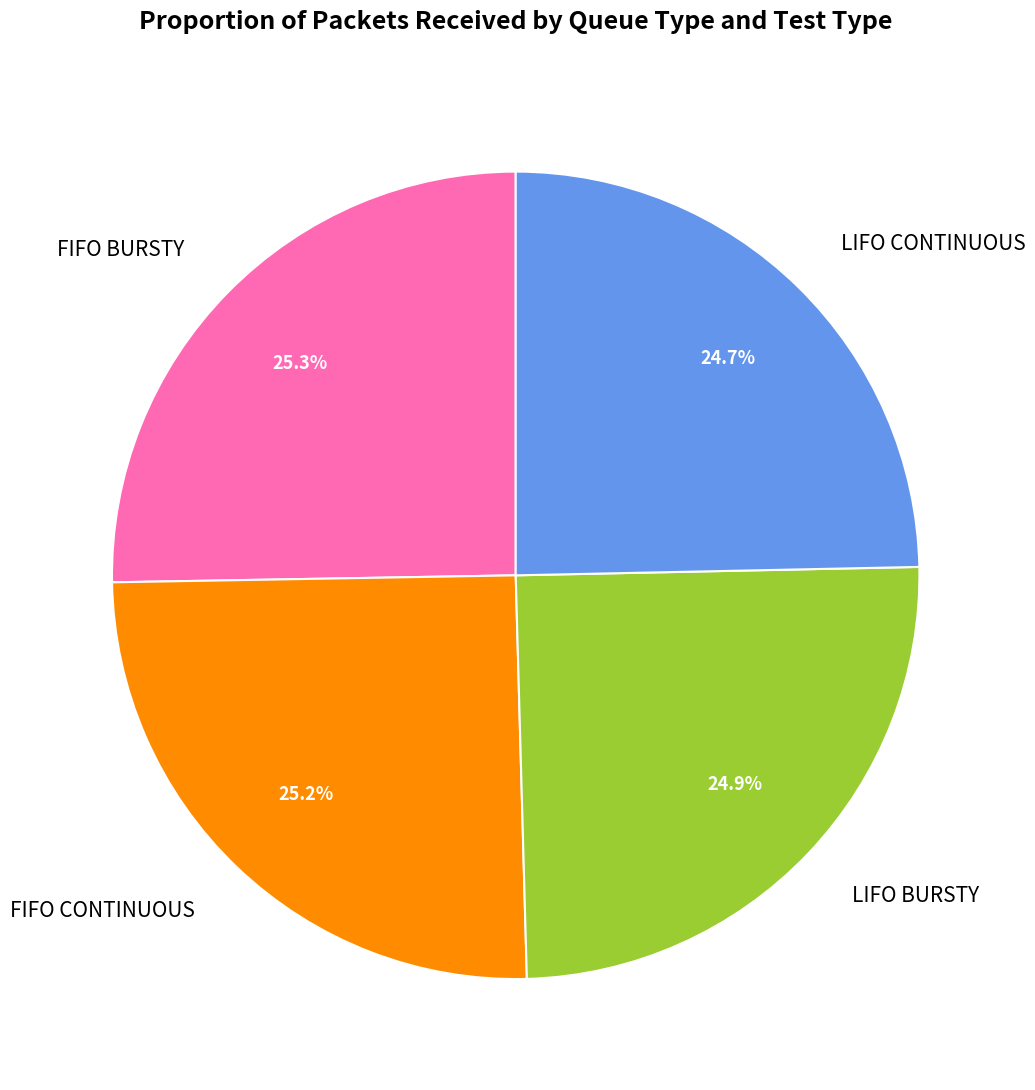

The FIFO CONTINUOUS slice represents 25% of the pie. True or false?

True